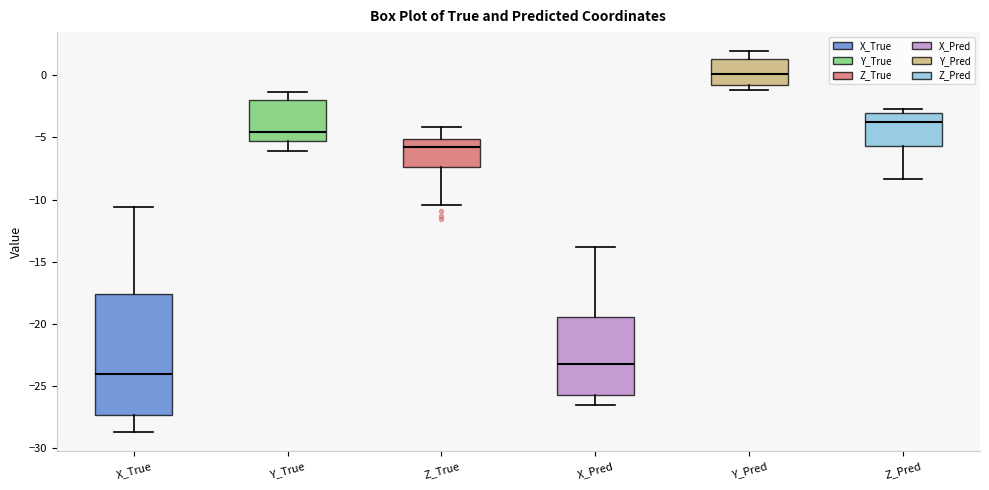

Where is the upper edge of the box for X_Pred on the y-axis? The values are not printed on the chart, so give them approximately, as read against the axis.

-19.5